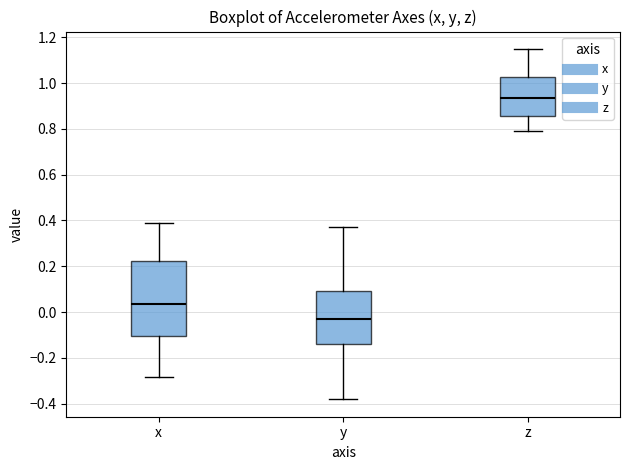

Where is the upper edge of the box for z on the y-axis? The values are not printed on the chart, so give them approximately, as read against the axis.

1.02